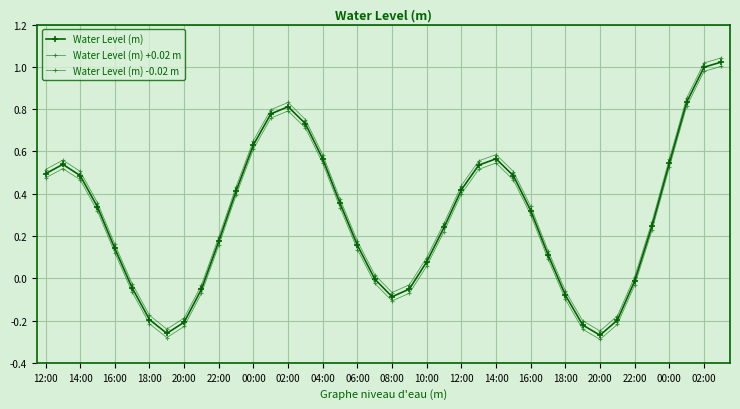

Reading left to right, what are all the values shown in this chart?

Water Level (m): 0.5	0.5	0.5	0.3	0.1	-0.0	-0.2	-0.3	-0.2	-0.1	0.2	0.4	0.6	0.8	0.8	0.7	0.6	0.4	0.2	-0.0	-0.1	-0.1	0.1	0.2	0.4	0.5	0.6	0.5	0.3	0.1	-0.1	-0.2	-0.3	-0.2	-0.0	0.2	0.5	0.8	1.0	1.0
Water Level (m) +0.02 m: 0.5	0.6	0.5	0.4	0.2	-0.0	-0.2	-0.2	-0.2	-0.0	0.2	0.4	0.7	0.8	0.8	0.8	0.6	0.4	0.2	0.0	-0.1	-0.0	0.1	0.3	0.4	0.6	0.6	0.5	0.3	0.1	-0.1	-0.2	-0.2	-0.2	0.0	0.3	0.6	0.9	1.0	1.0
Water Level (m) -0.02 m: 0.5	0.5	0.5	0.3	0.1	-0.1	-0.2	-0.3	-0.2	-0.1	0.2	0.4	0.6	0.8	0.8	0.7	0.5	0.3	0.1	-0.0	-0.1	-0.1	0.1	0.2	0.4	0.5	0.5	0.5	0.3	0.1	-0.1	-0.2	-0.3	-0.2	-0.0	0.2	0.5	0.8	1.0	1.0